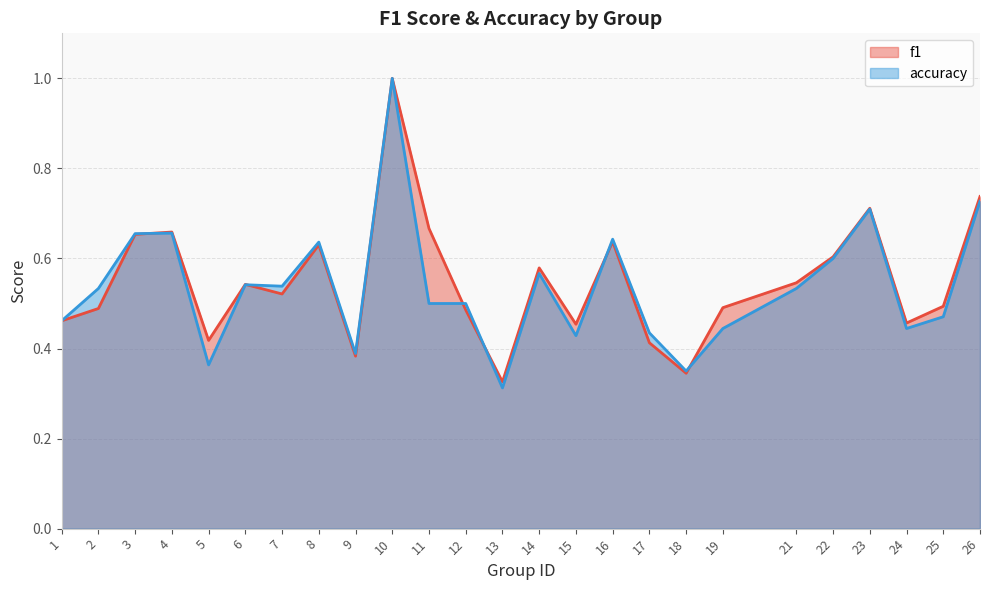

At 4, list the series in order from smallest to largest.

accuracy, f1